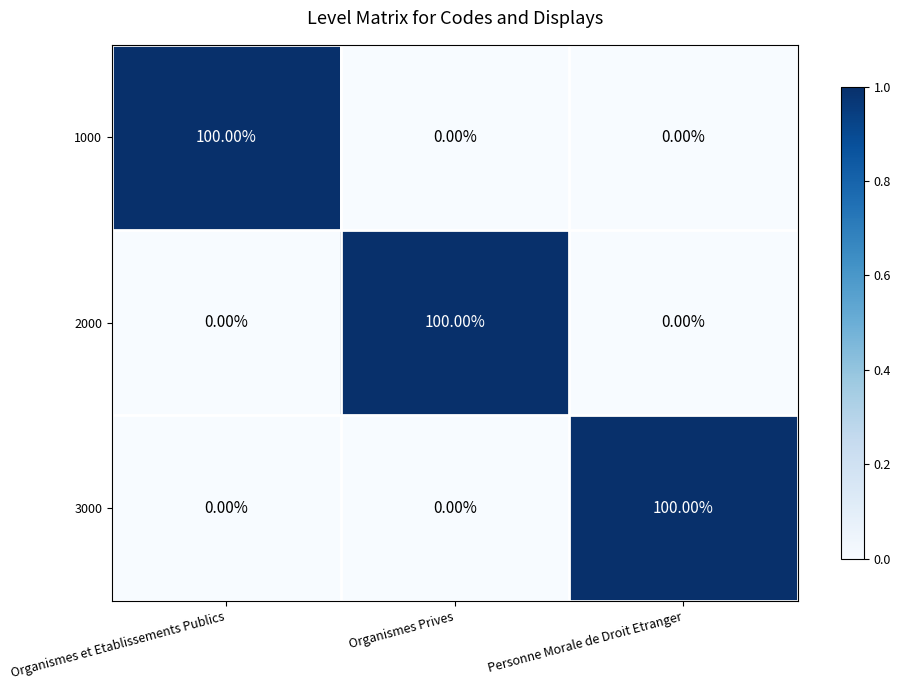

What is the difference between the highest and lowest values at Organismes et Etablissements Publics?

100